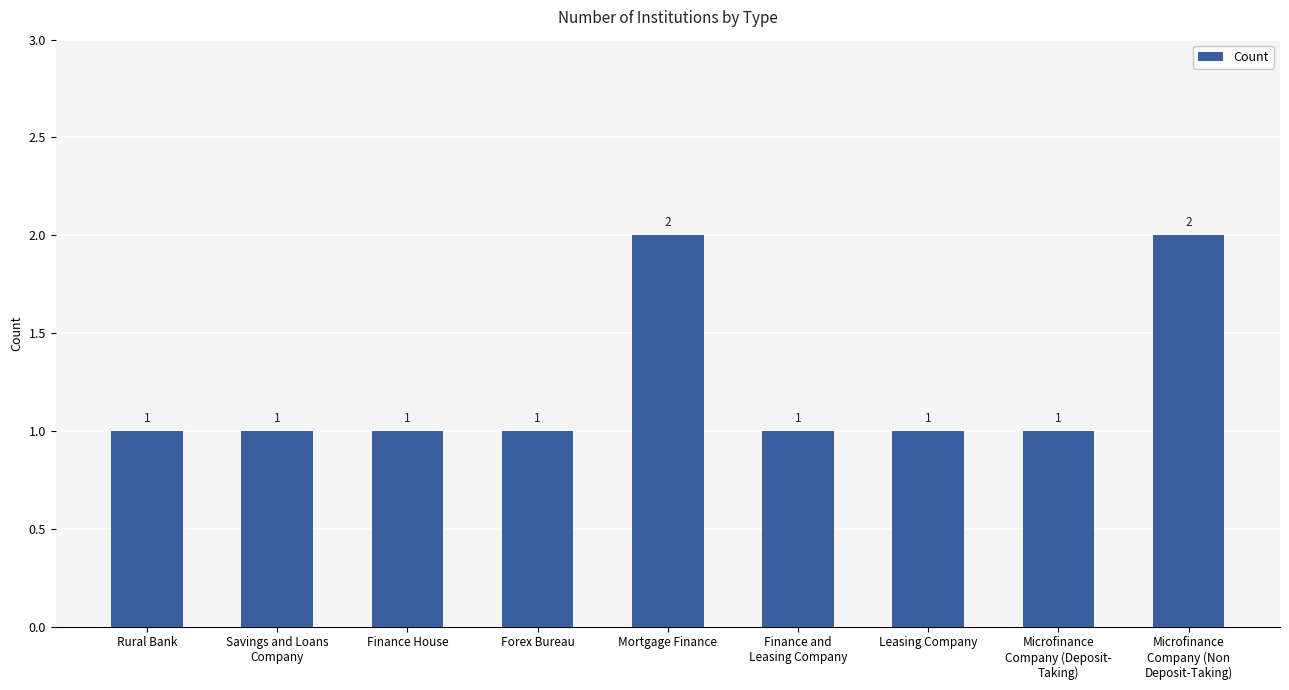

Count the number of data series in this chart.

1